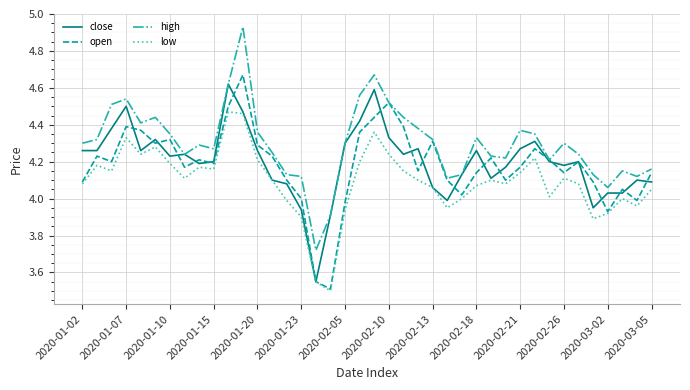

True or false: low and high intersect in this chart.

False